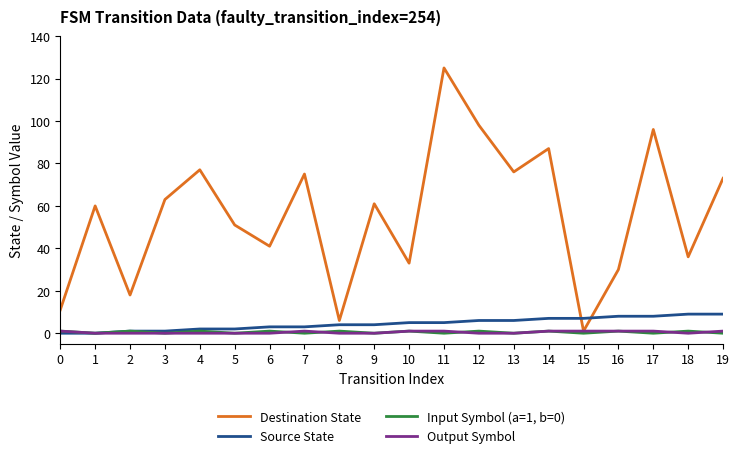

Which series has the largest total across all categories?

Destination State